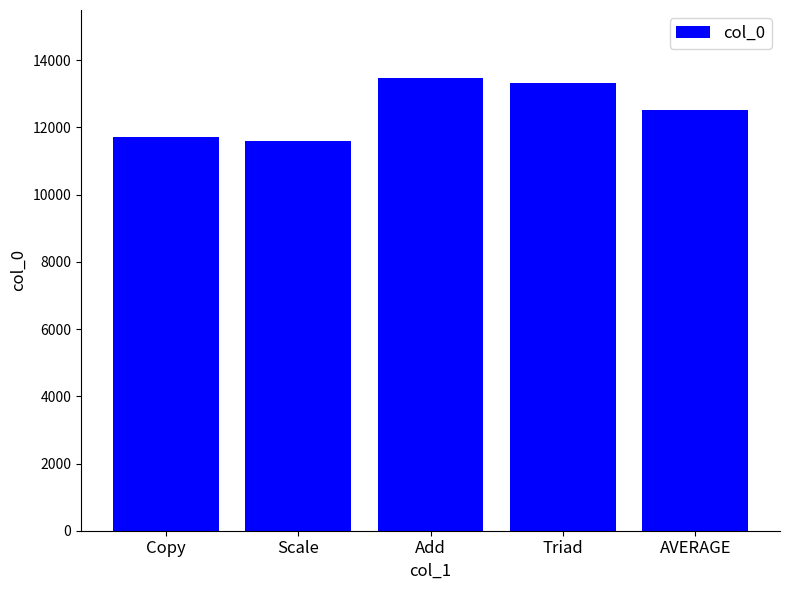

What is the change in value from Copy to Triad?

+1596.2